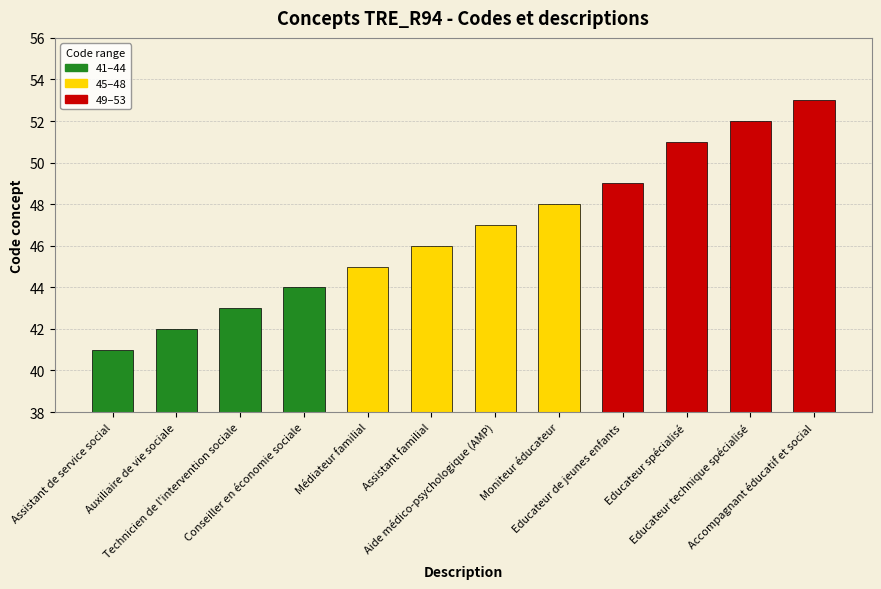

Count the number of categories in the chart.

12